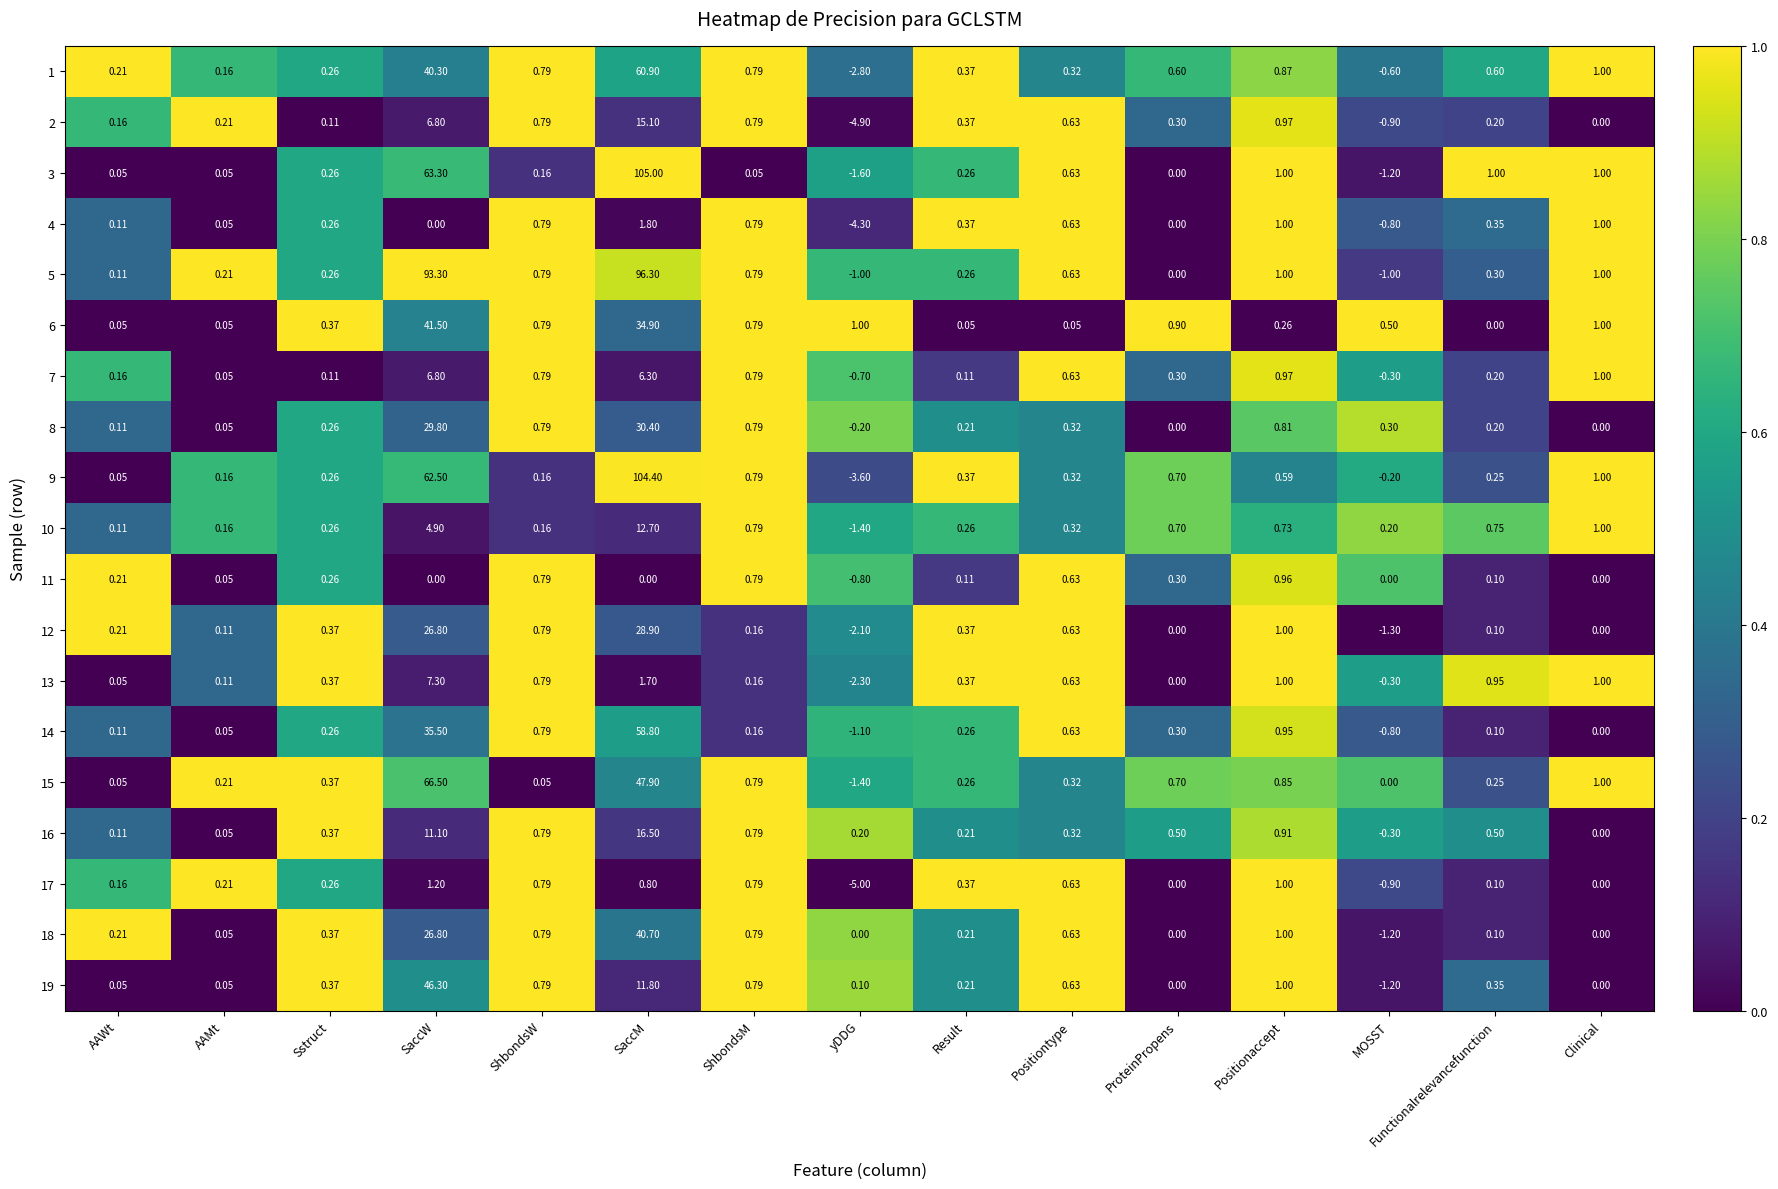

What is the greatest value displayed?

105.0